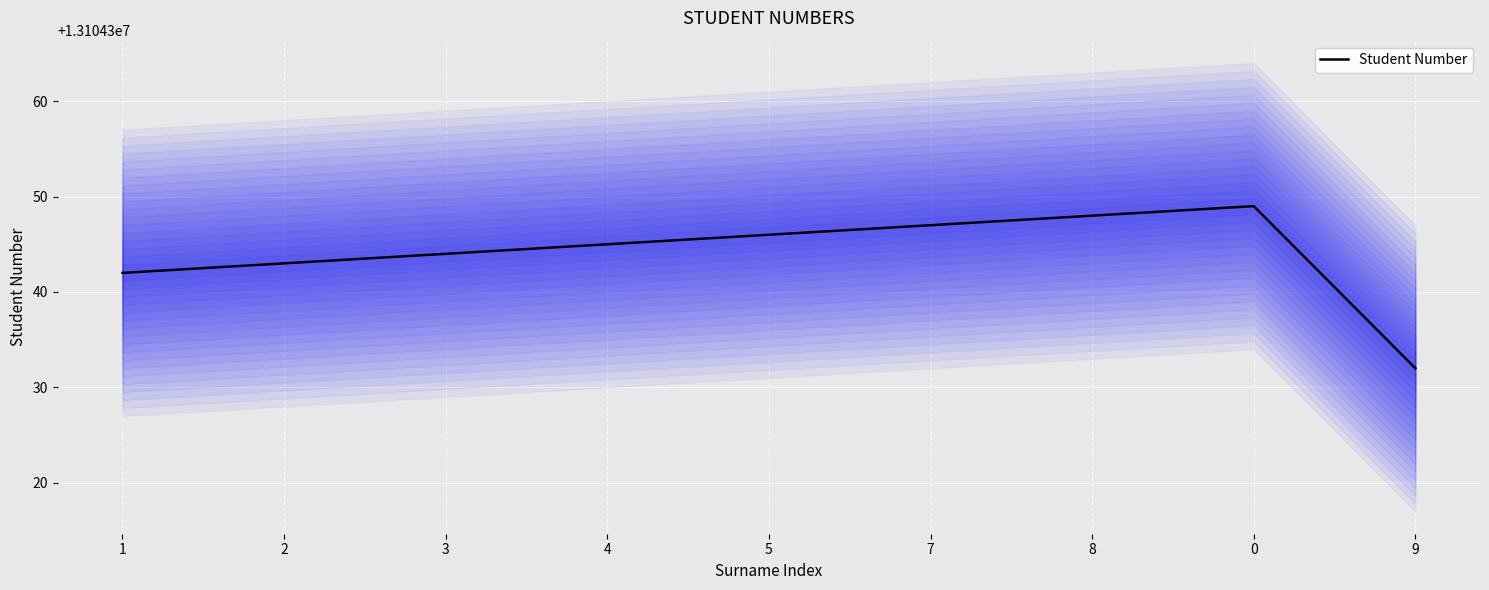

What is the difference between the maximum and minimum values?

17